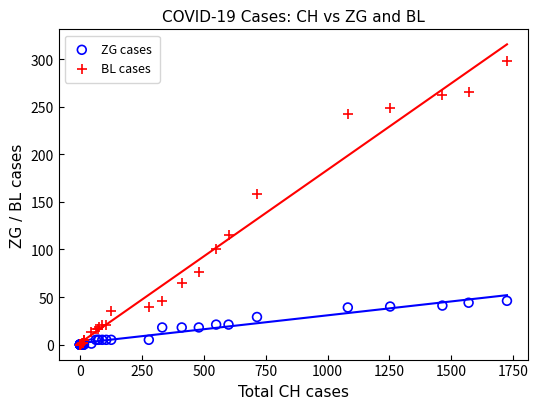

What are all the series names shown in the legend?

ZG cases, BL cases